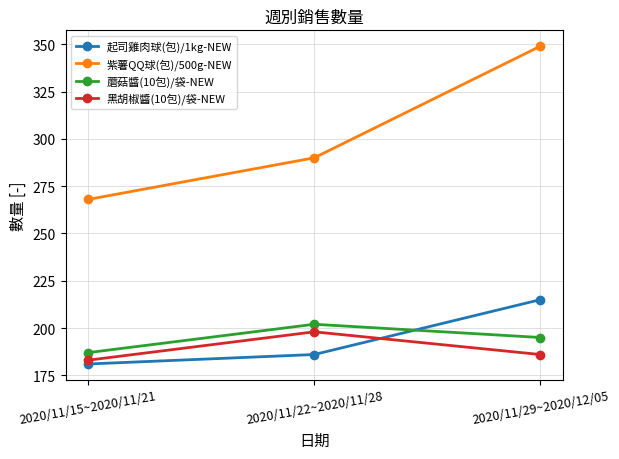

What value does the 蘑菇醬(10包)/袋-NEW series have at 2020/11/22~2020/11/28?

202